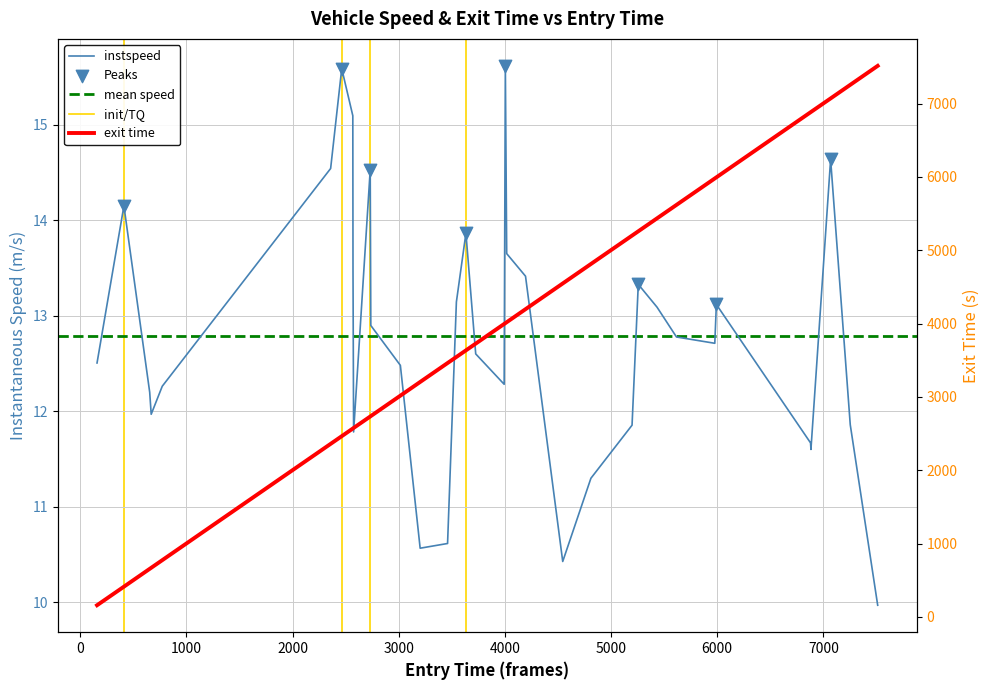

Which series reaches the minimum Y coordinate?

instspeed